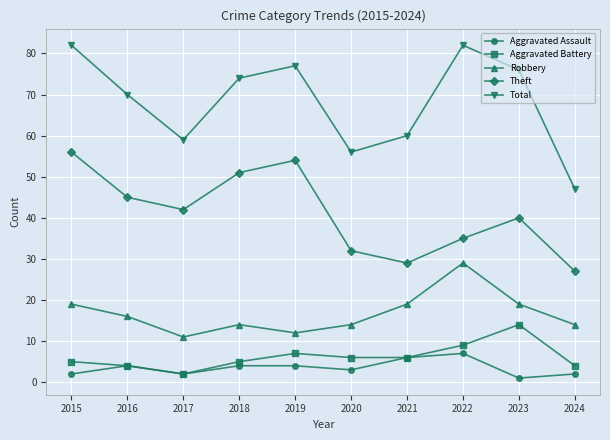

What value does the Theft series have at 2020?

32